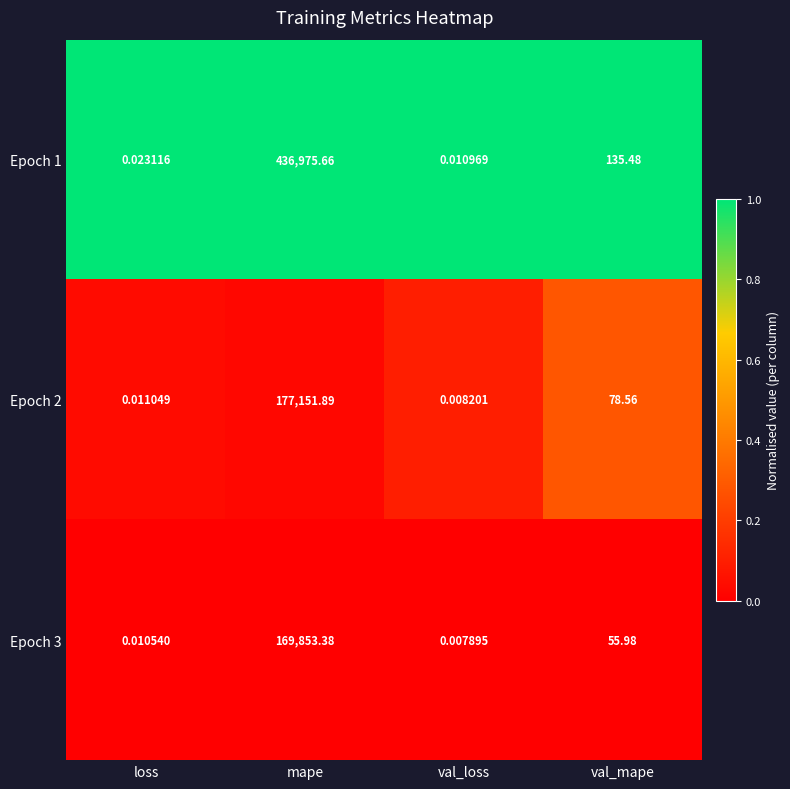

How many series are shown in this chart?

3